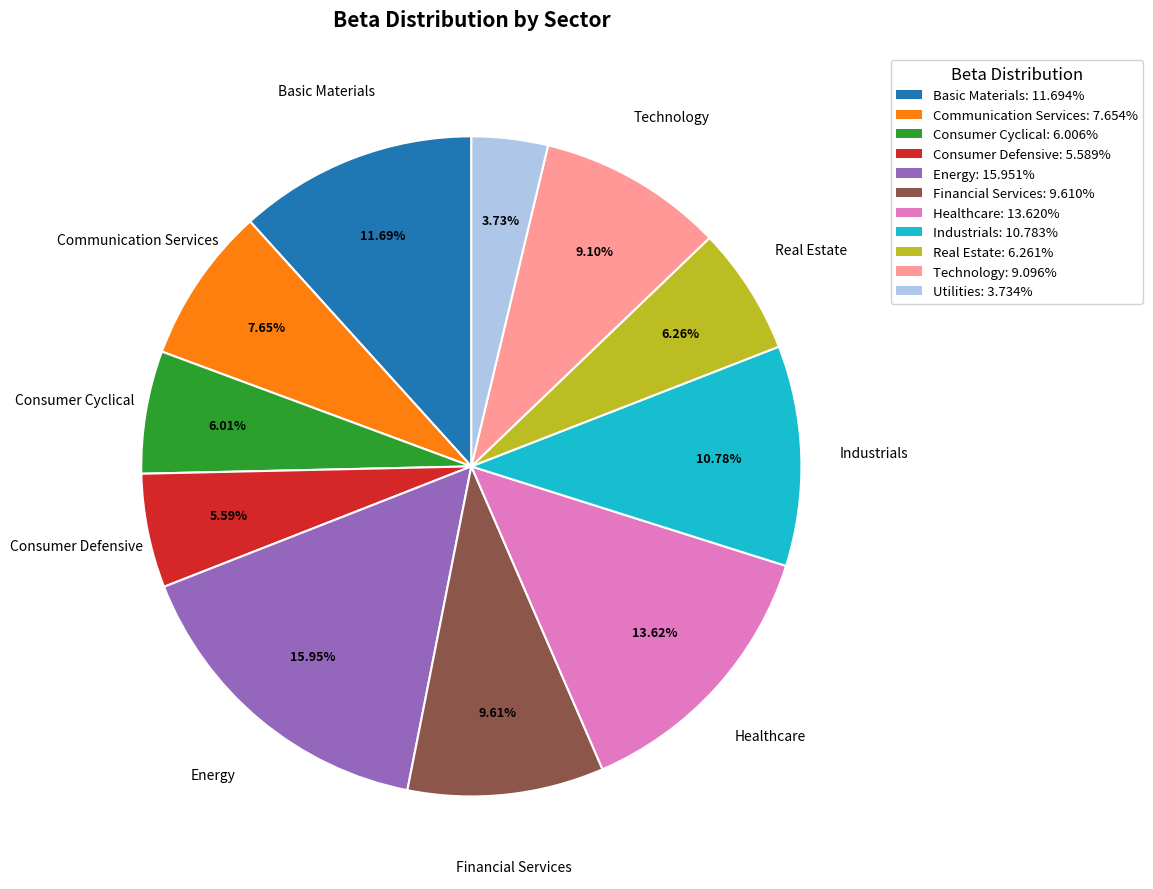

To the nearest percent, what percentage of the pie is Financial Services?

10%